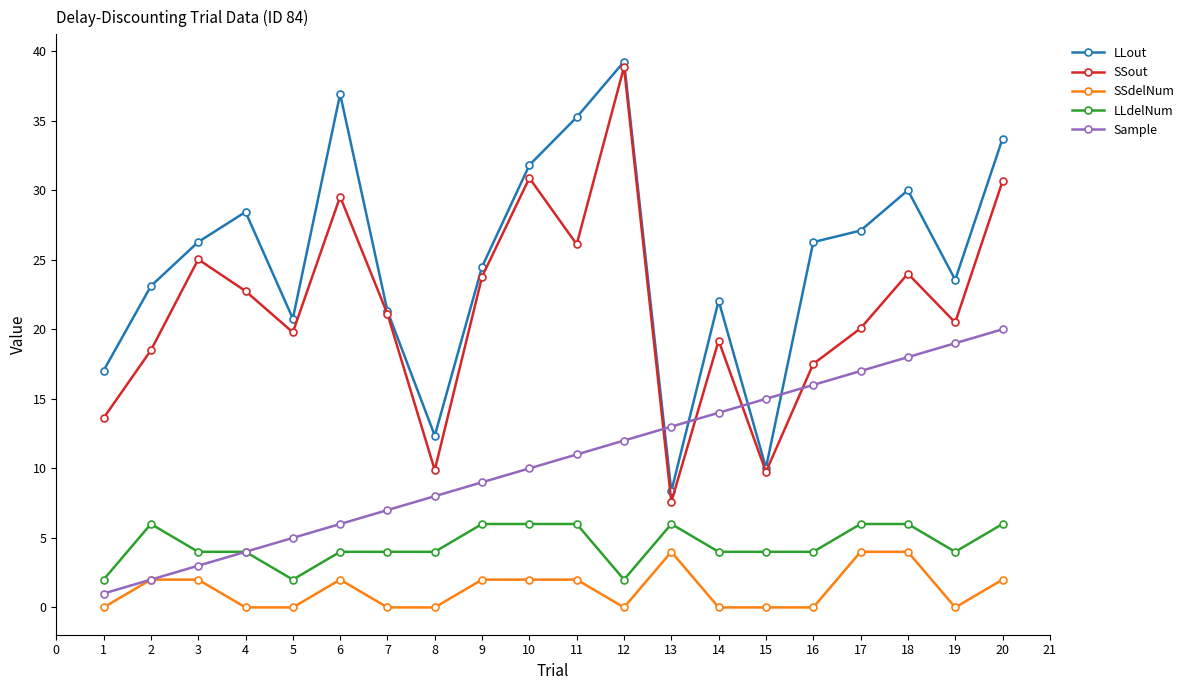

Which series has the largest total across all categories?

LLout